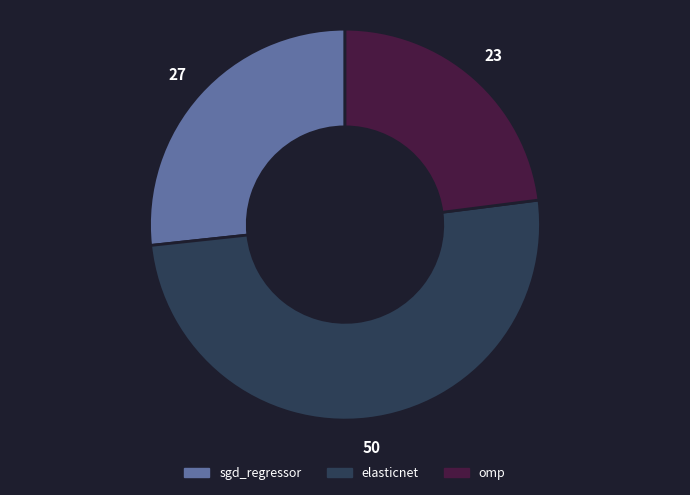

Do elasticnet and sgd_regressor together represent more than half of the pie?

Yes